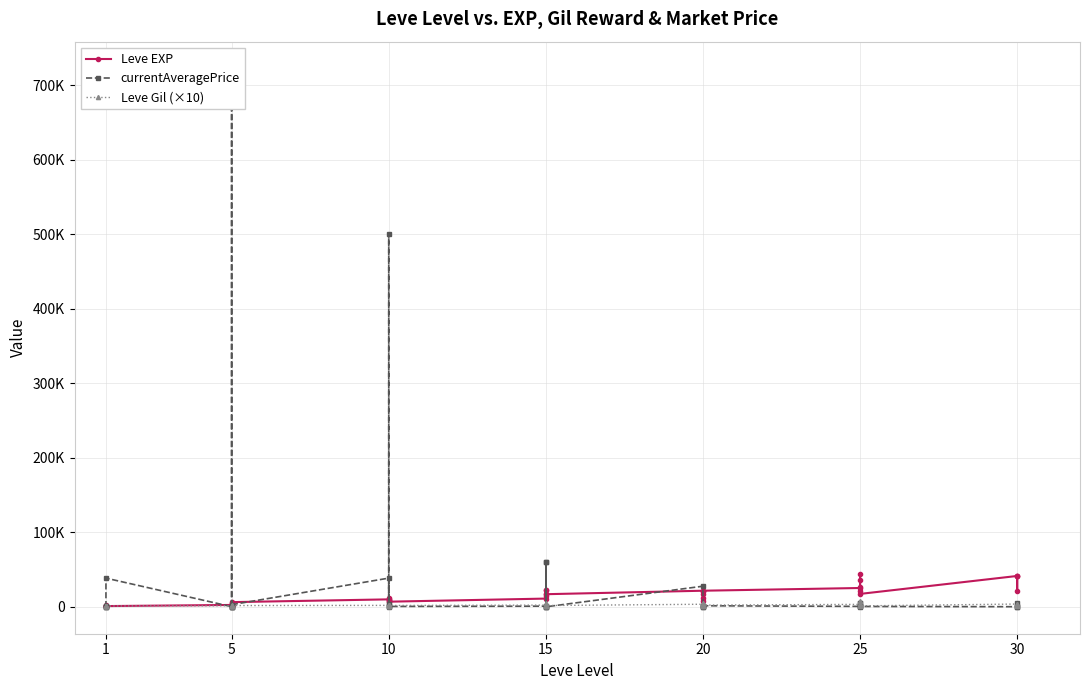

What is the value of the currentAveragePrice point at the 19th from the left?

862